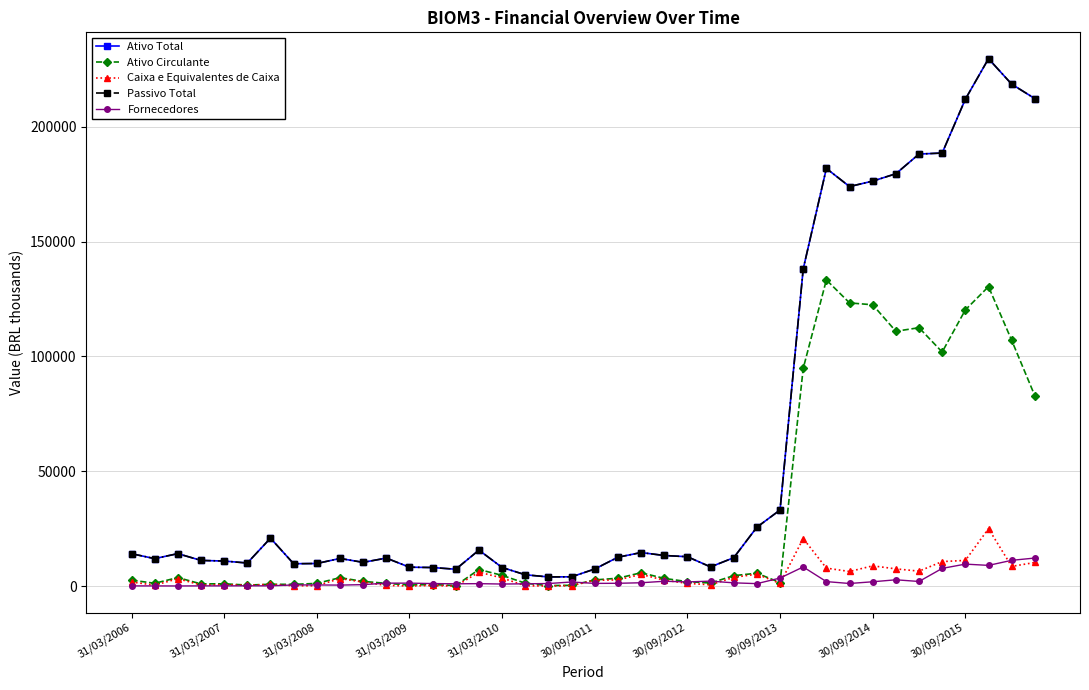

Does the chart have visible grid lines?

Yes